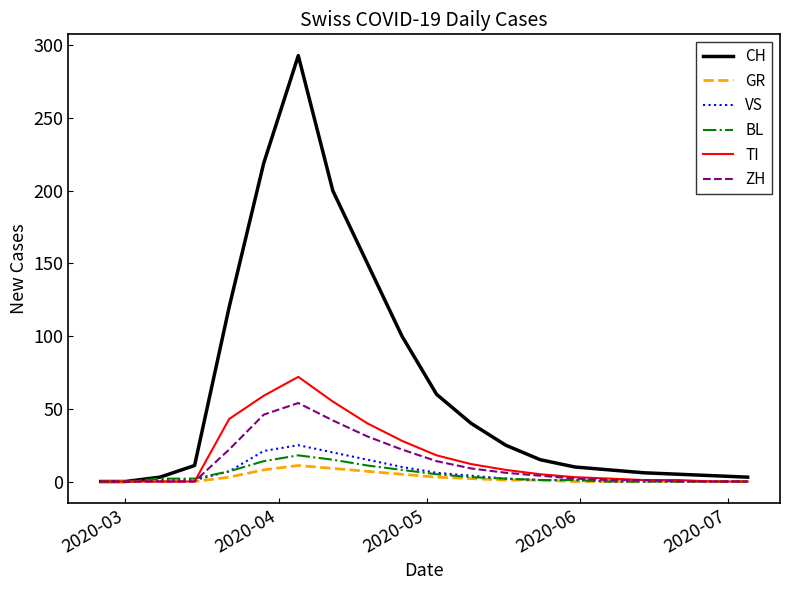

What is the greatest value displayed?

293